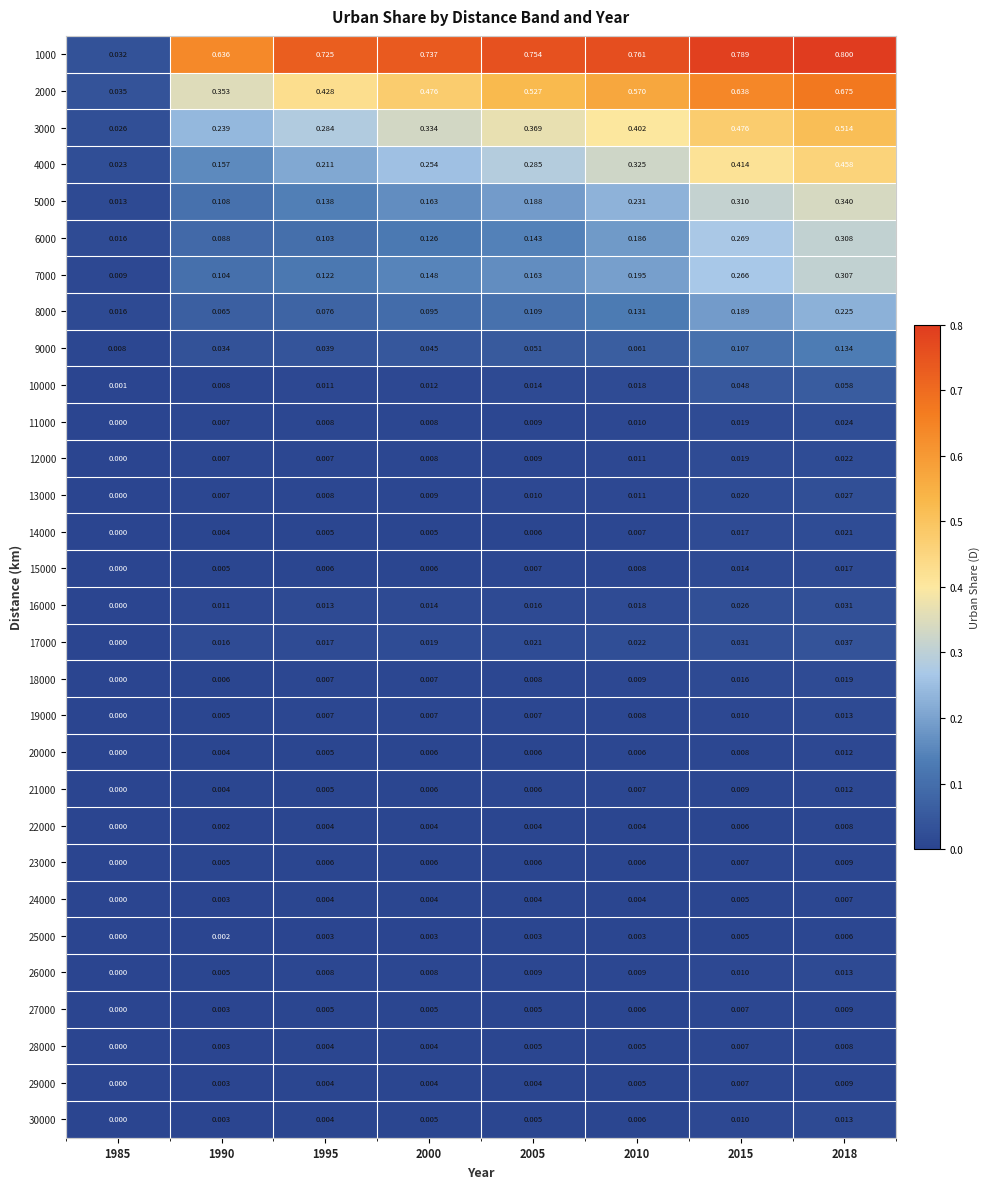

Is the value of 30000 at 1985 greater than the value of 10000 at 2000?

No